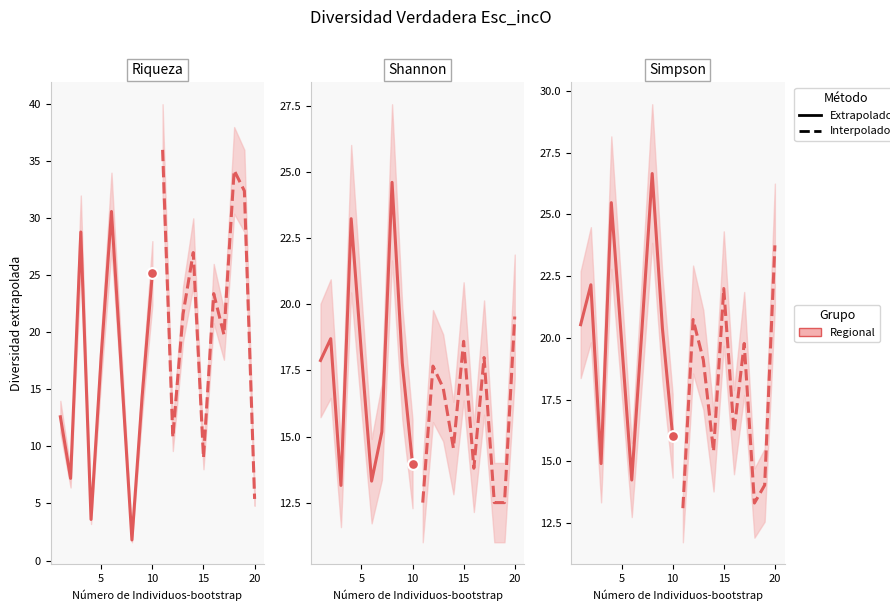

Which series reaches the minimum Y coordinate?

Extrapolado